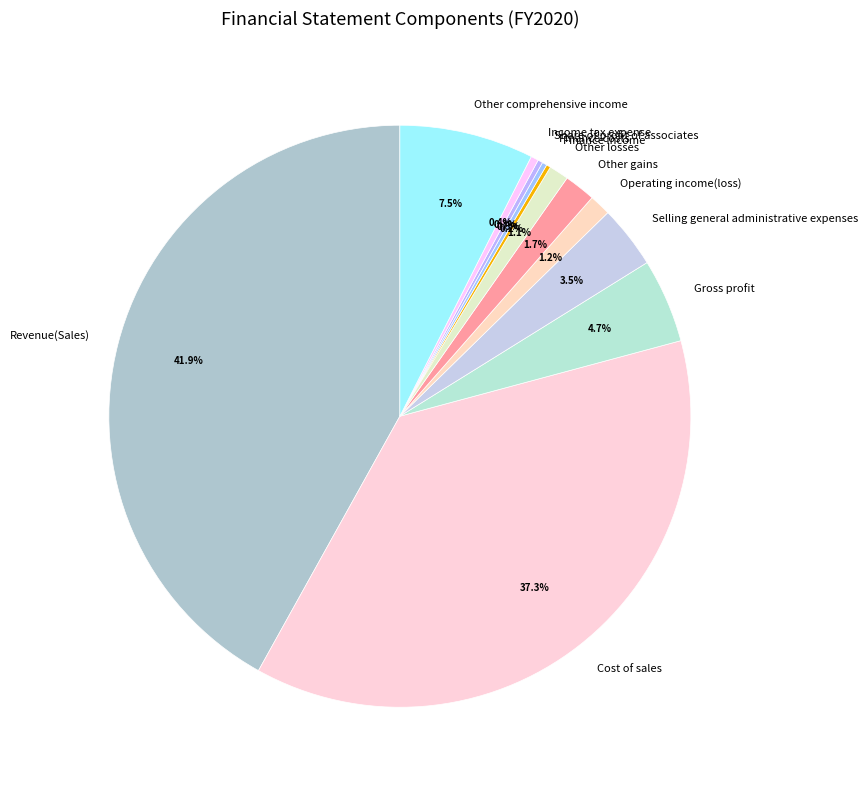

To the nearest percent, what is the combined percentage of Other losses and Operating income(loss)?

2%